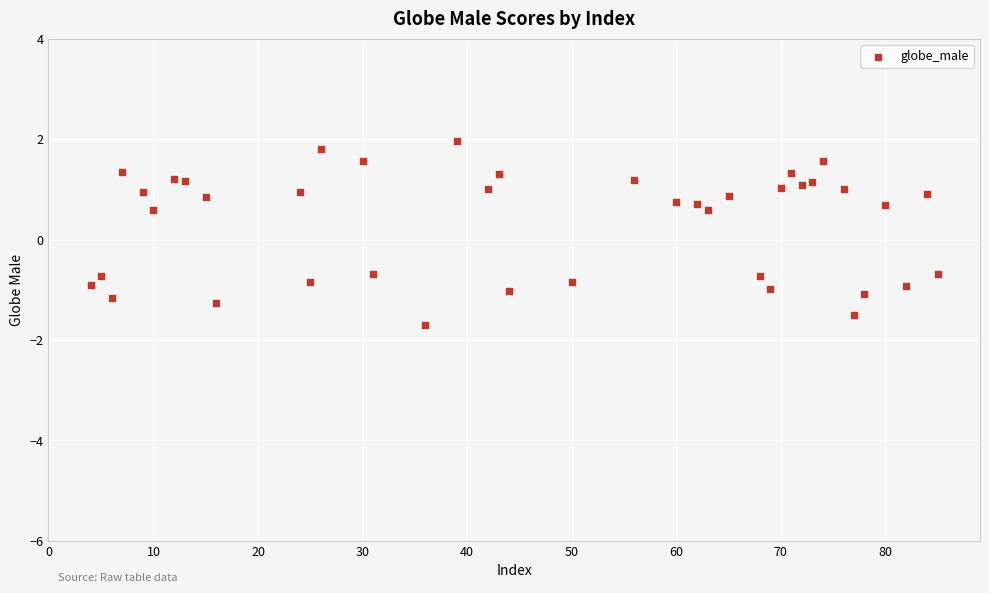

What is the range of X values (max minus min)?

81.0